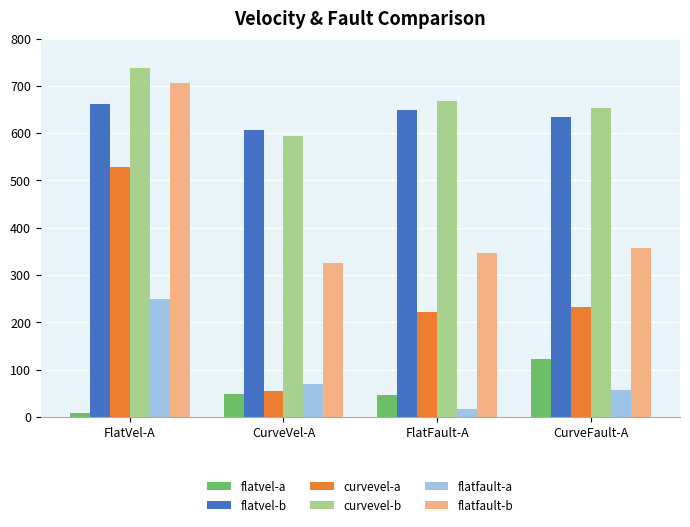

What is the difference between the highest and lowest values at CurveFault-A?

597.7